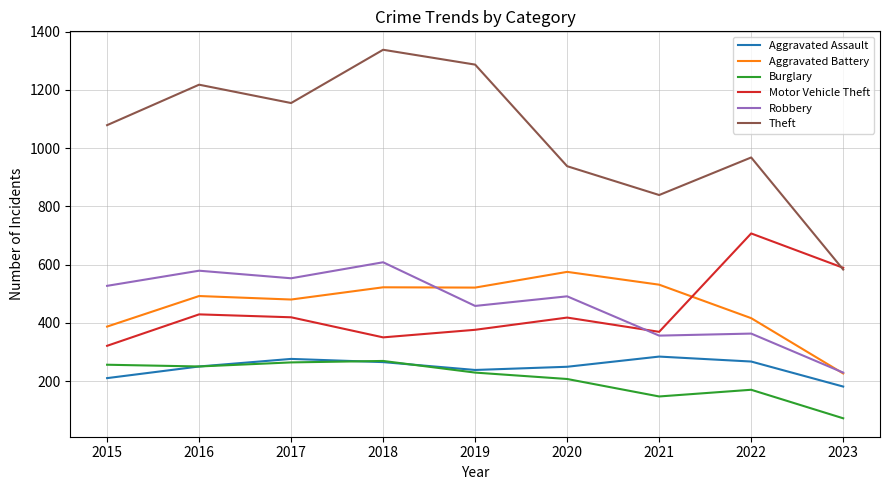

What is the difference between the maximum and minimum values in the Aggravated Battery series?

349